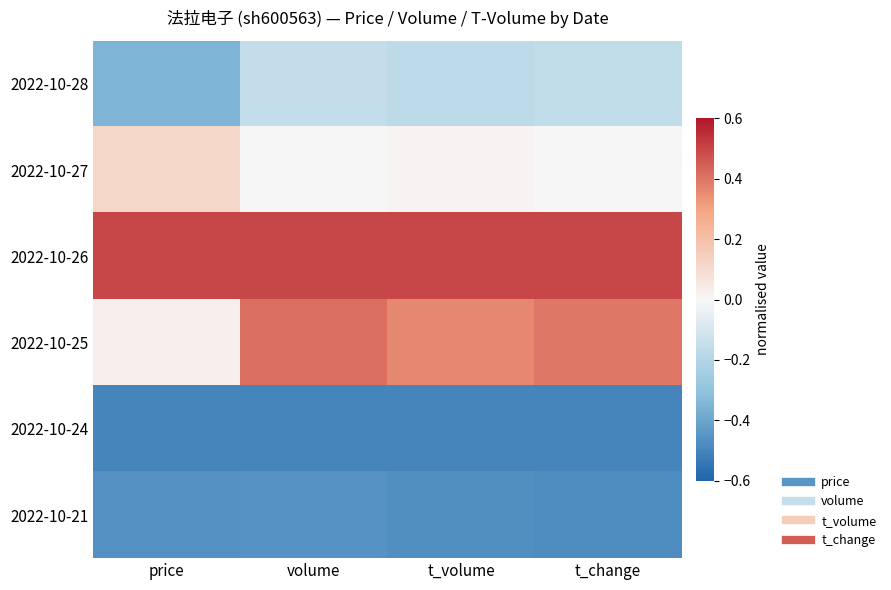

At which category is the sum across all series the highest?

volume